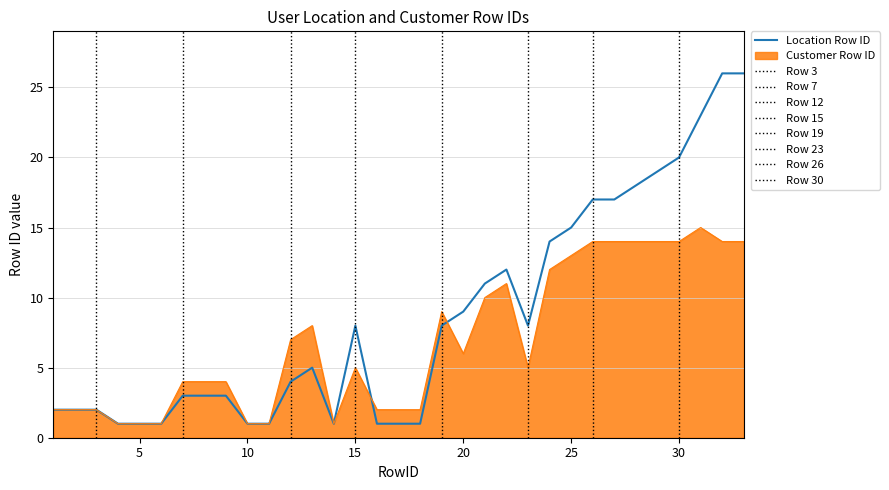

Which series has the largest range (max minus min)?

Location Row ID